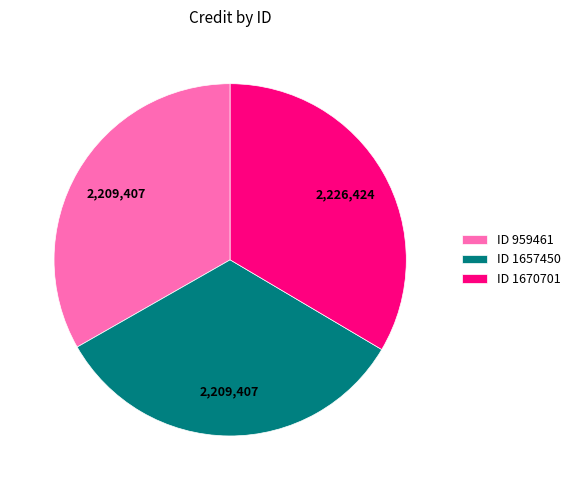

What is the ratio of the value at ID 1670701 to the value at ID 1657450?

1.0